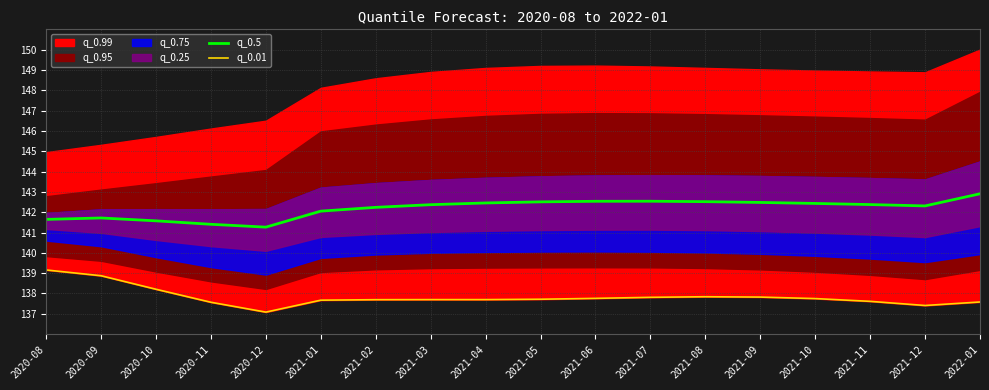

The value of q_0.5 at 2021-02 is 142.2. True or false?

True